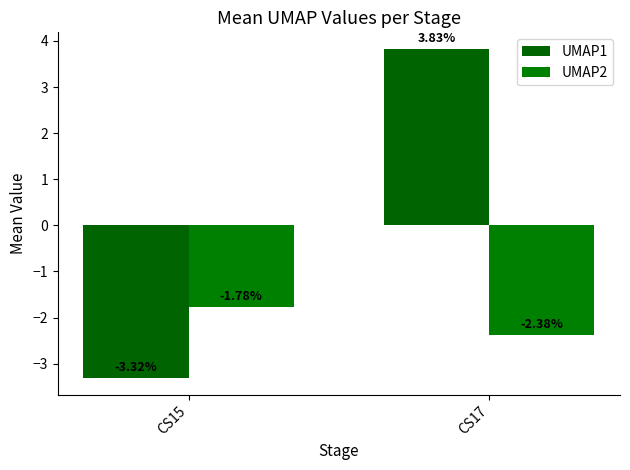

Is it true that UMAP1 equals 1.6 at CS17?

False